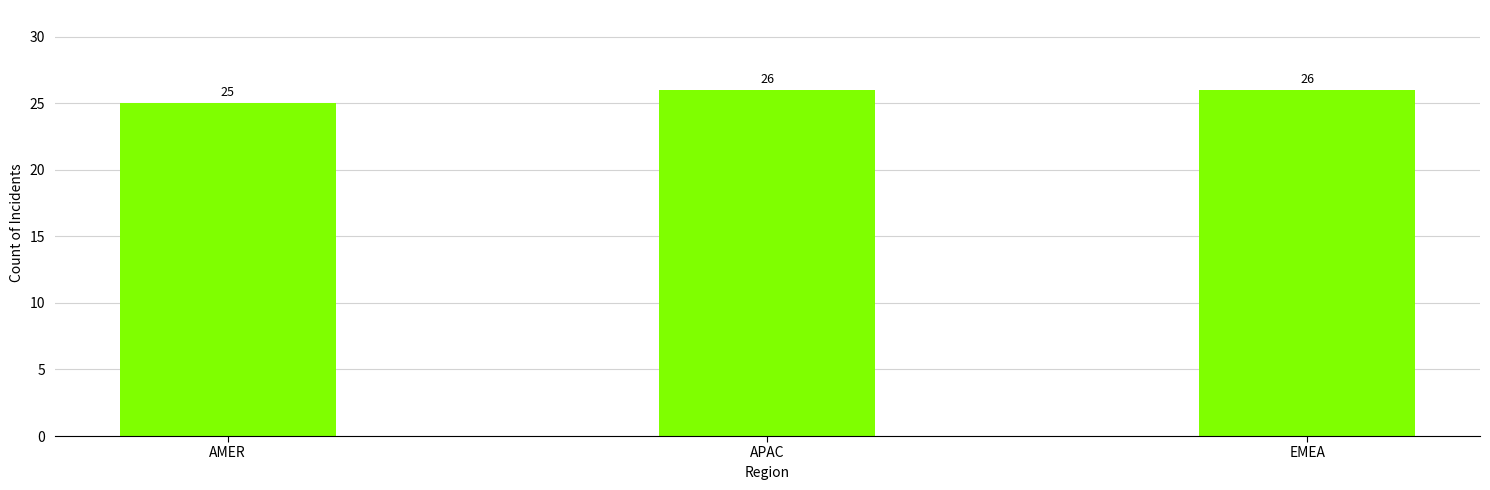

Is it true that the value at APAC is 26?

True